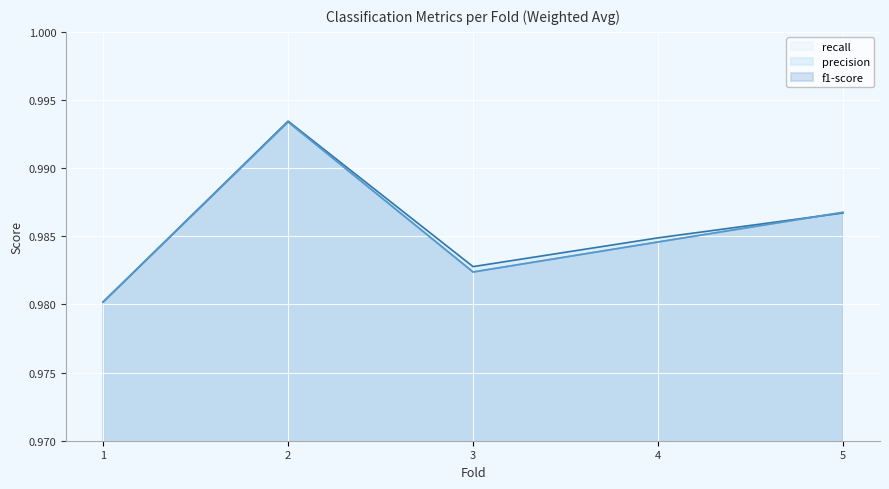

True or false: f1-score and recall cross at least once.

False